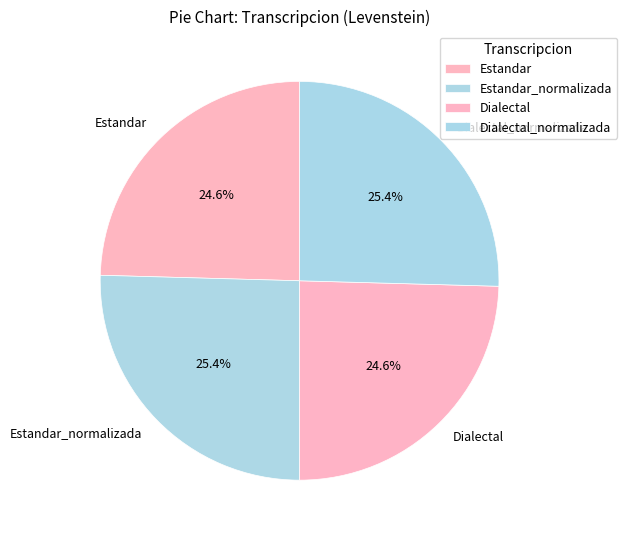

To the nearest percent, what is the difference between the largest and smallest slice percentages?

1%